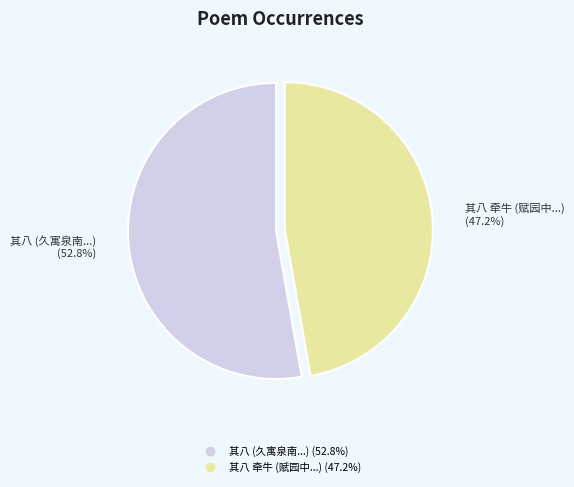

Is there any slice that represents more than half of the pie?

Yes